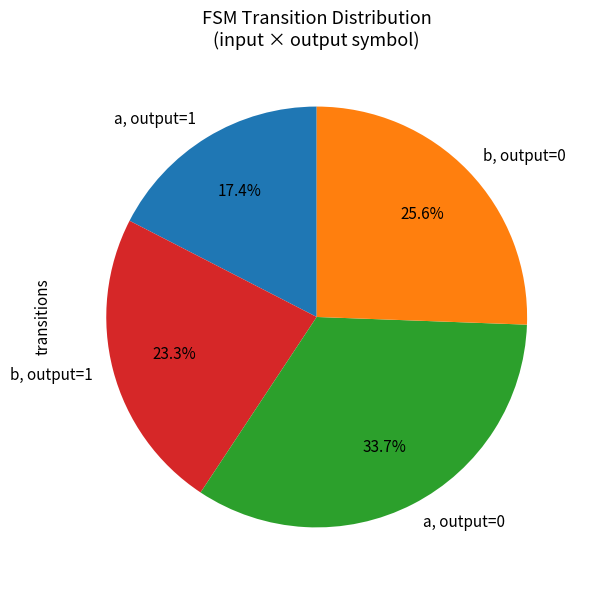

Which category has the smallest portion of the pie?

a, output=1